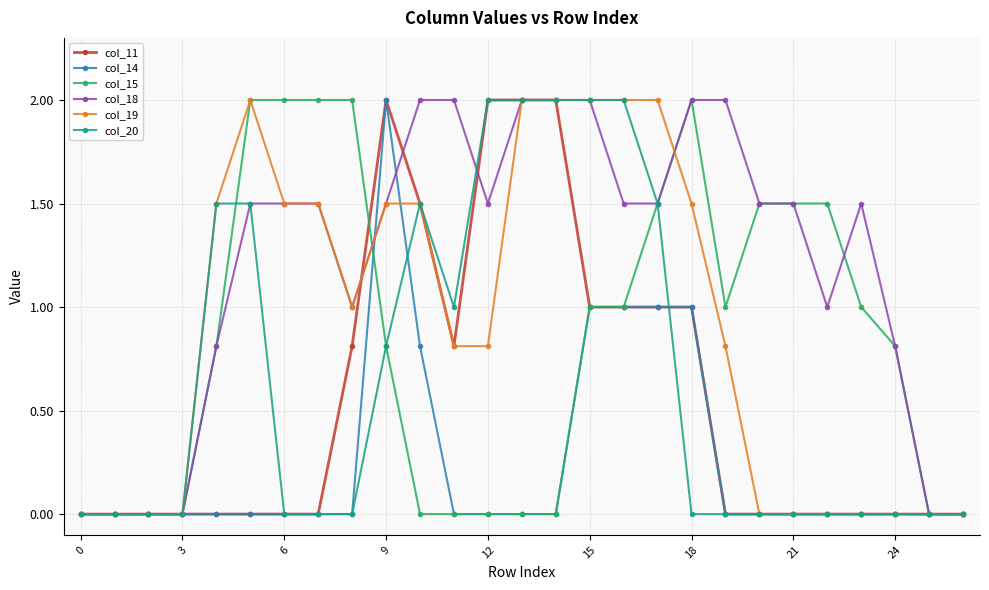

How many lines are shown in the chart?

6